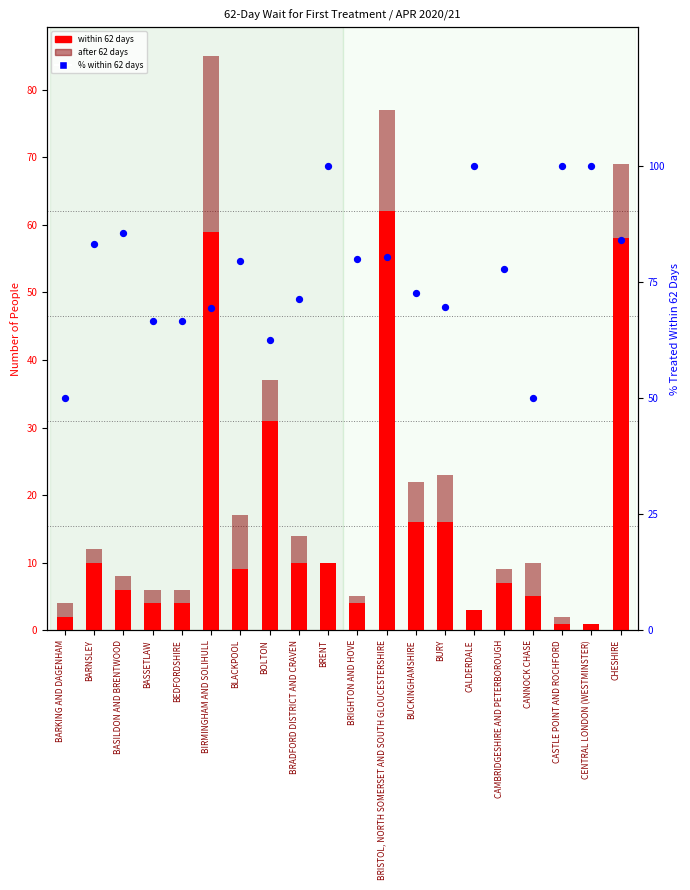

At which category is the sum across all series the highest?

BRISTOL, NORTH SOMERSET AND SOUTH GLOUCESTERSHIRE